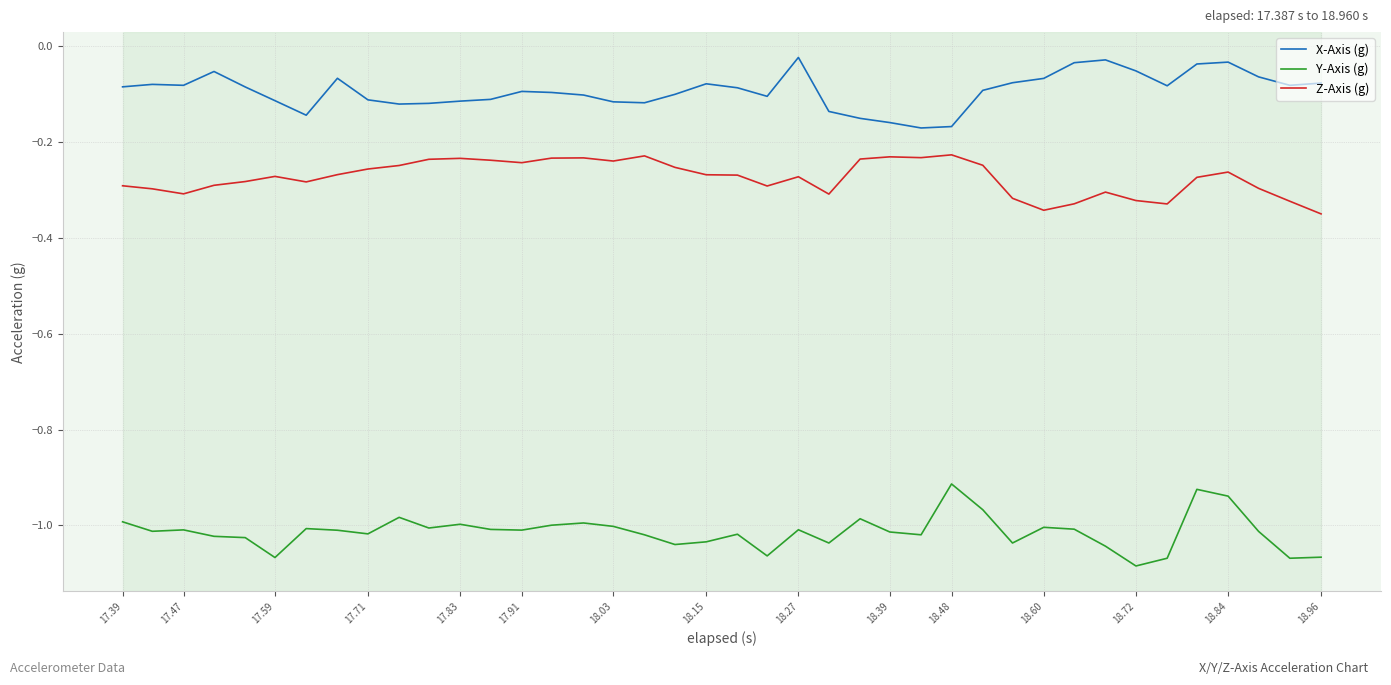

List the series in order of their overall mean, highest first.

X-Axis (g), Z-Axis (g), Y-Axis (g)